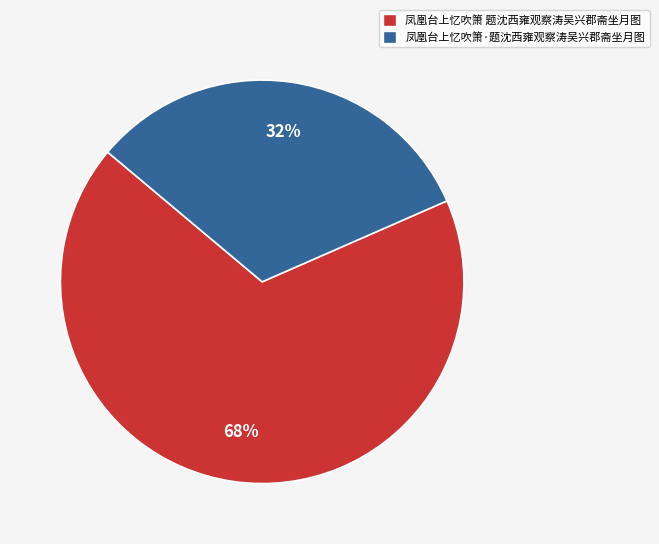

Is the sum of 凤凰台上忆吹箫 题沈西雍观察涛吴兴郡斋坐月图 and 凤凰台上忆吹箫·题沈西雍观察涛吴兴郡斋坐月图 greater than half?

Yes